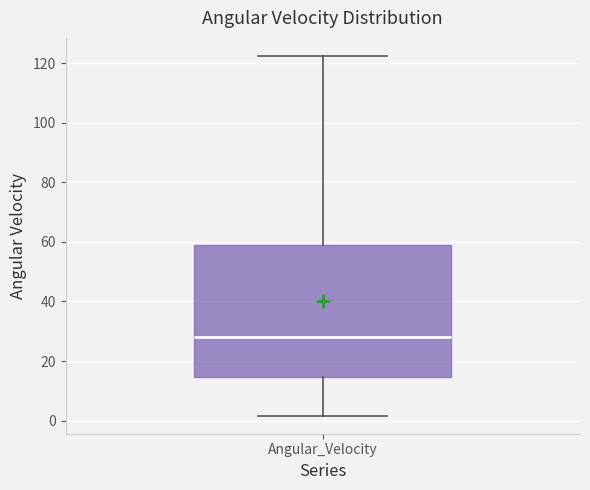

Where does the upper whisker of the box for Angular_Velocity end on the y-axis? The values are not printed on the chart, so give them approximately, as read against the axis.

122